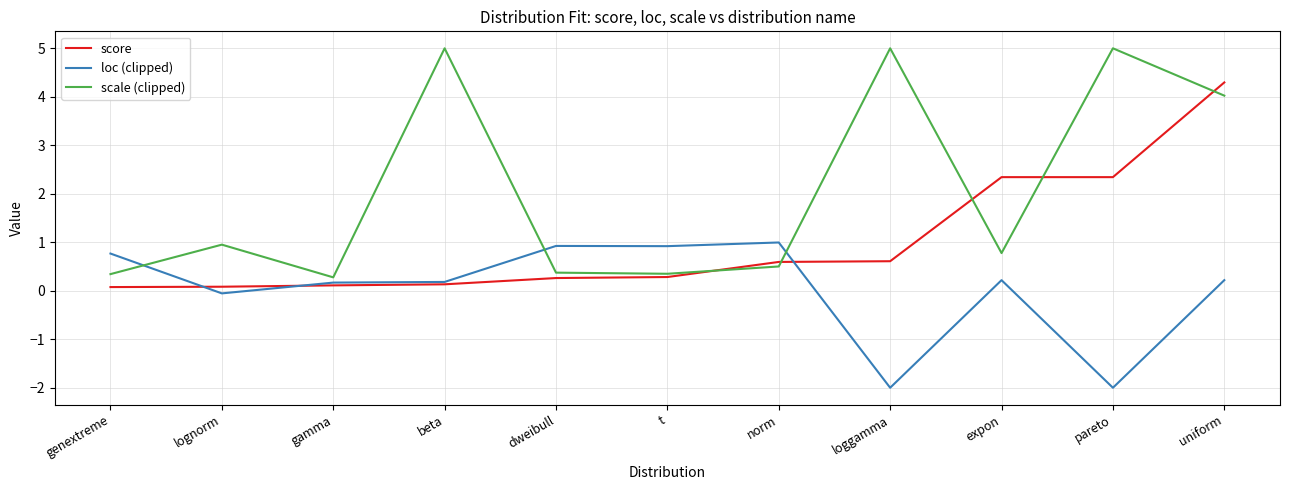

Where is the first local minimum for scale (clipped)?

gamma